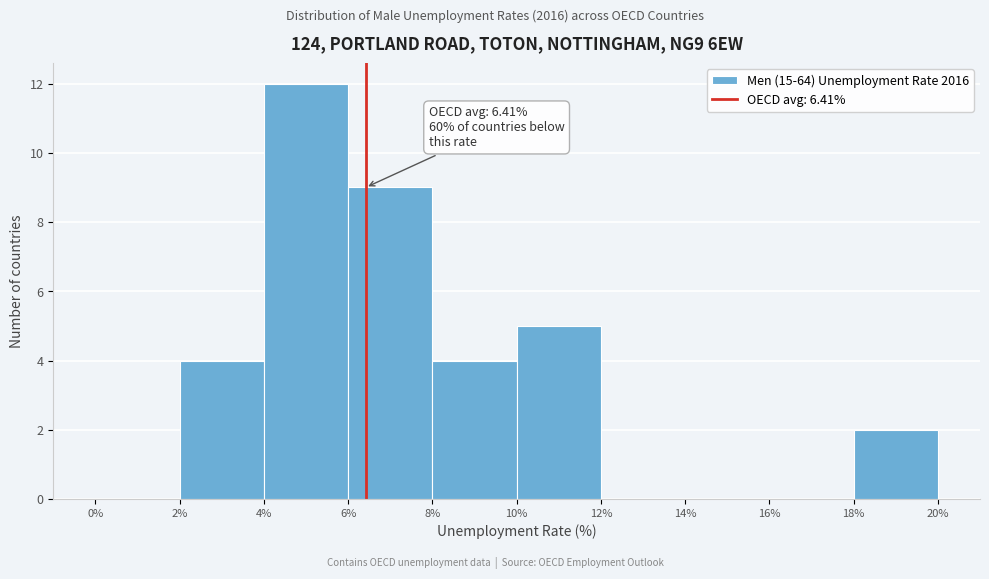

Which range on the x-axis has the tallest bar?

4% to 6%